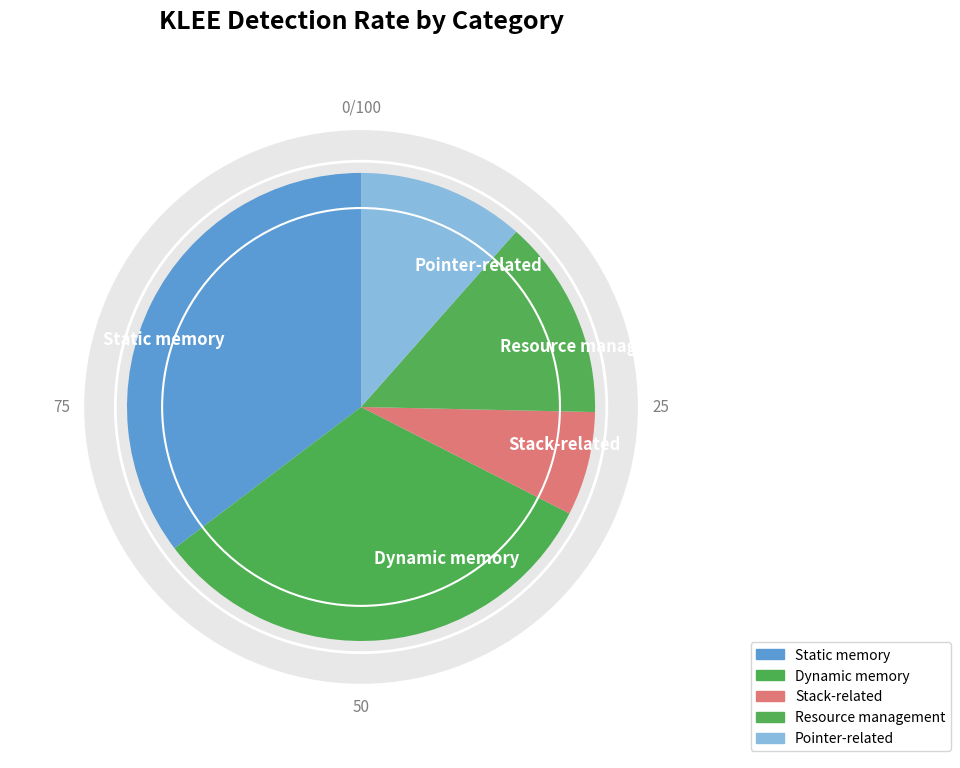

Which category has the biggest portion of the pie?

Static memory